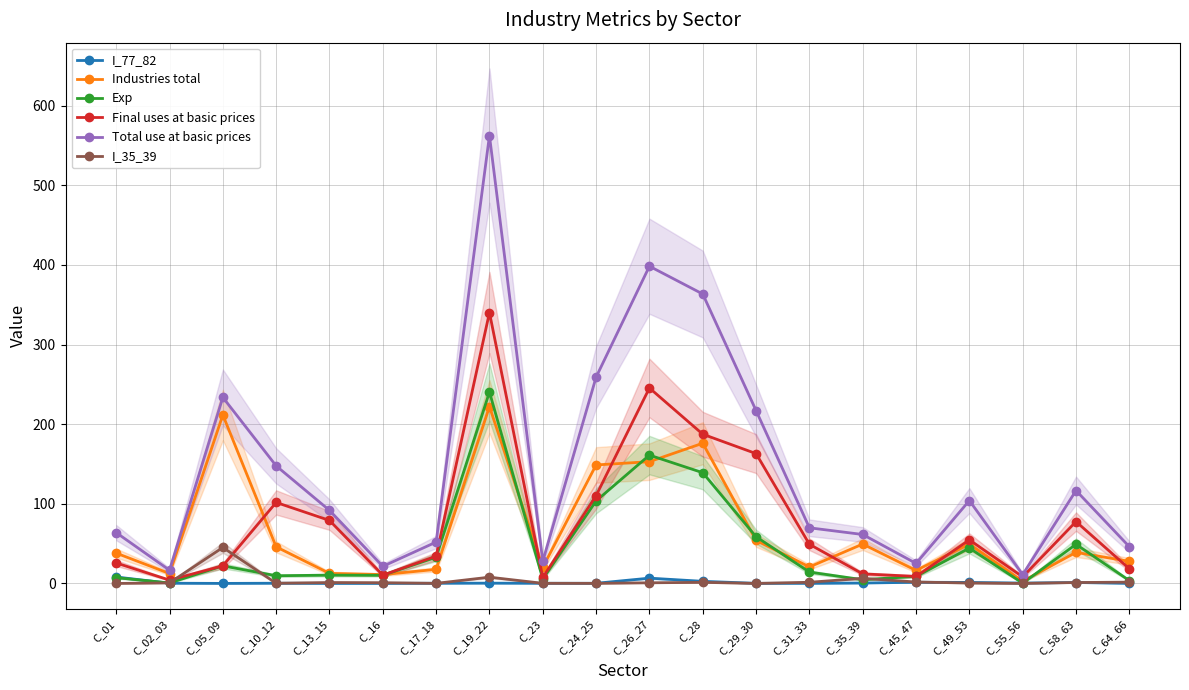

The Exp series shows 103.6 at C_24_25. True or false?

True